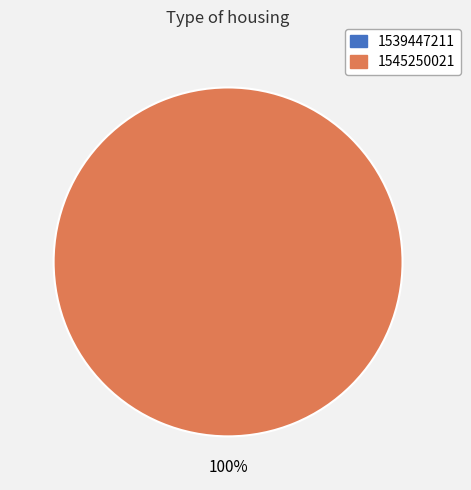

The 1539447211 slice represents 12% of the pie. True or false?

False